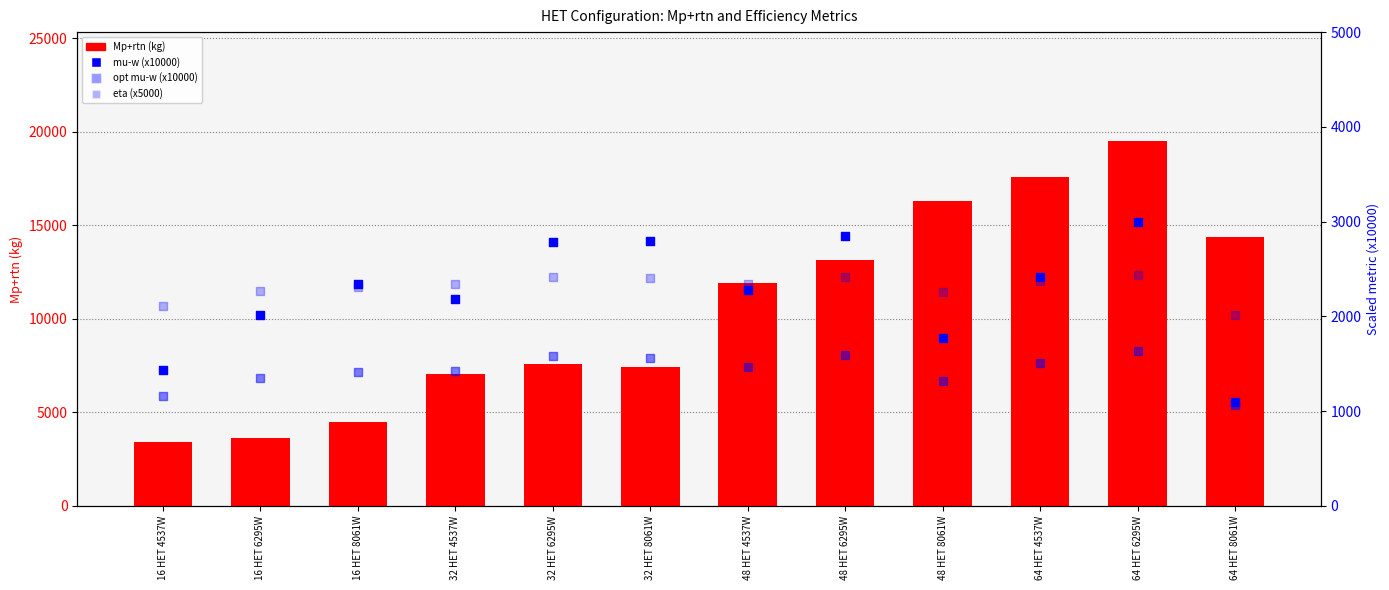

Which series has the largest total across all categories?

Mp+rtn (kg)